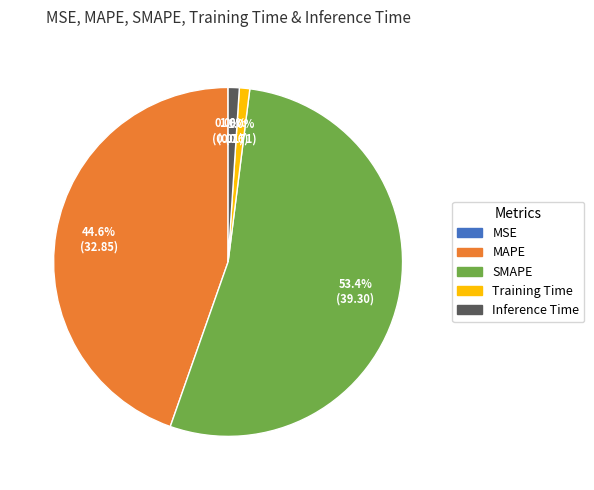

What is the majority slice?

SMAPE